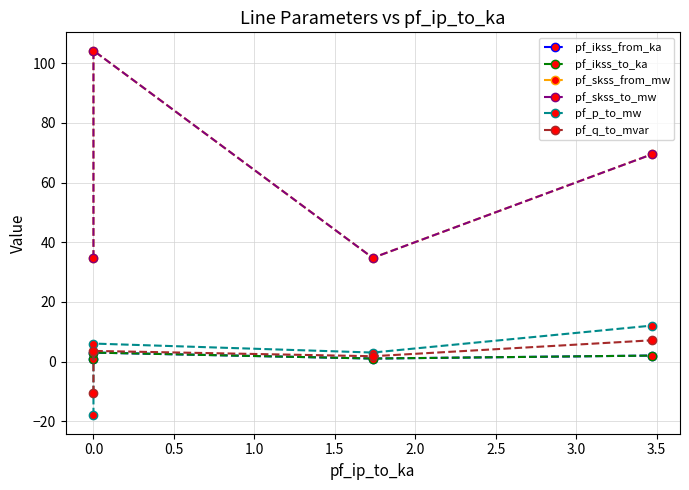

Which series has the largest range (max minus min)?

pf_skss_from_mw